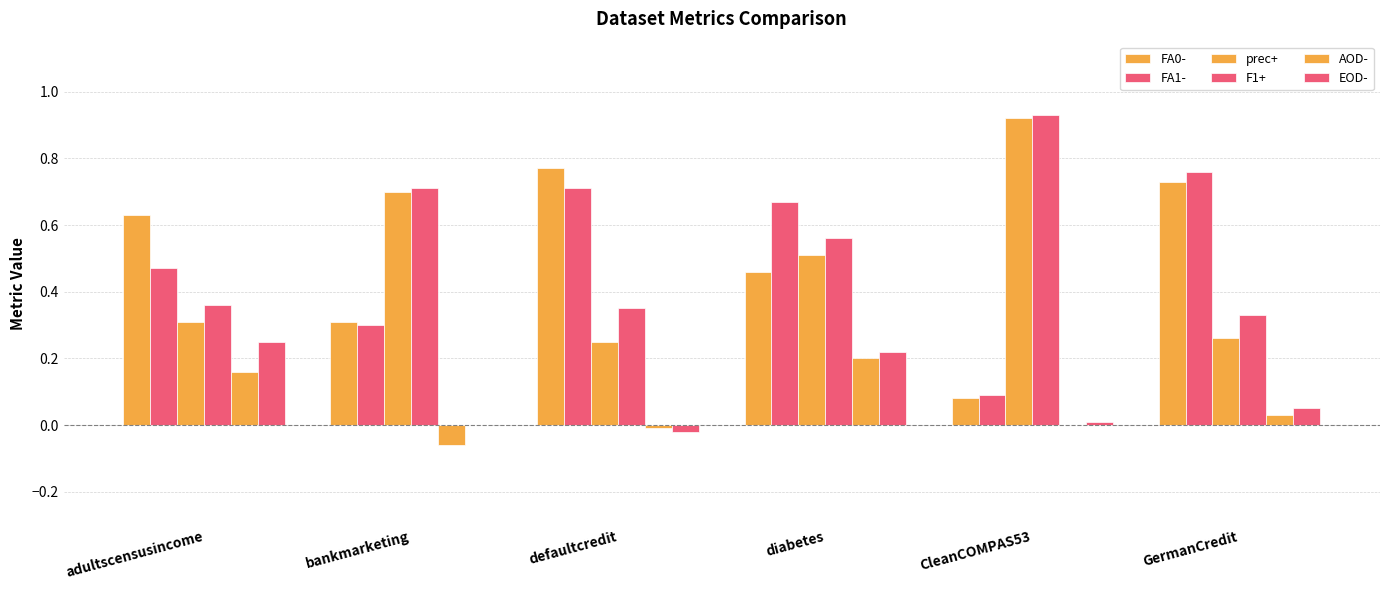

How many data points does each series have?

6